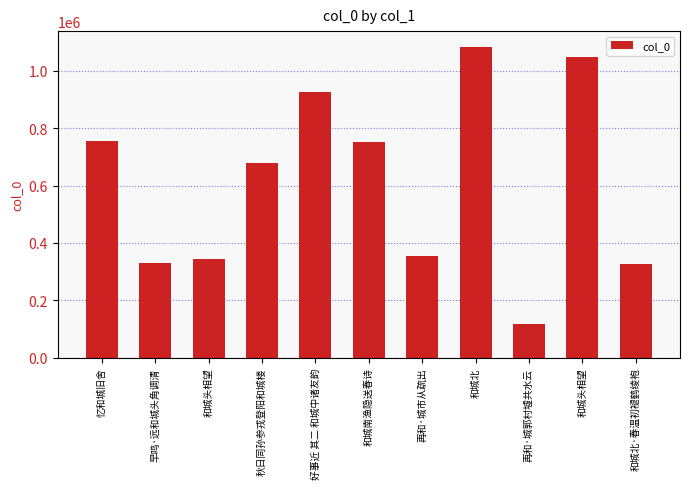

What is the ratio of the value at 和城南渔隐送春诗 to the value at 和城北?

0.7